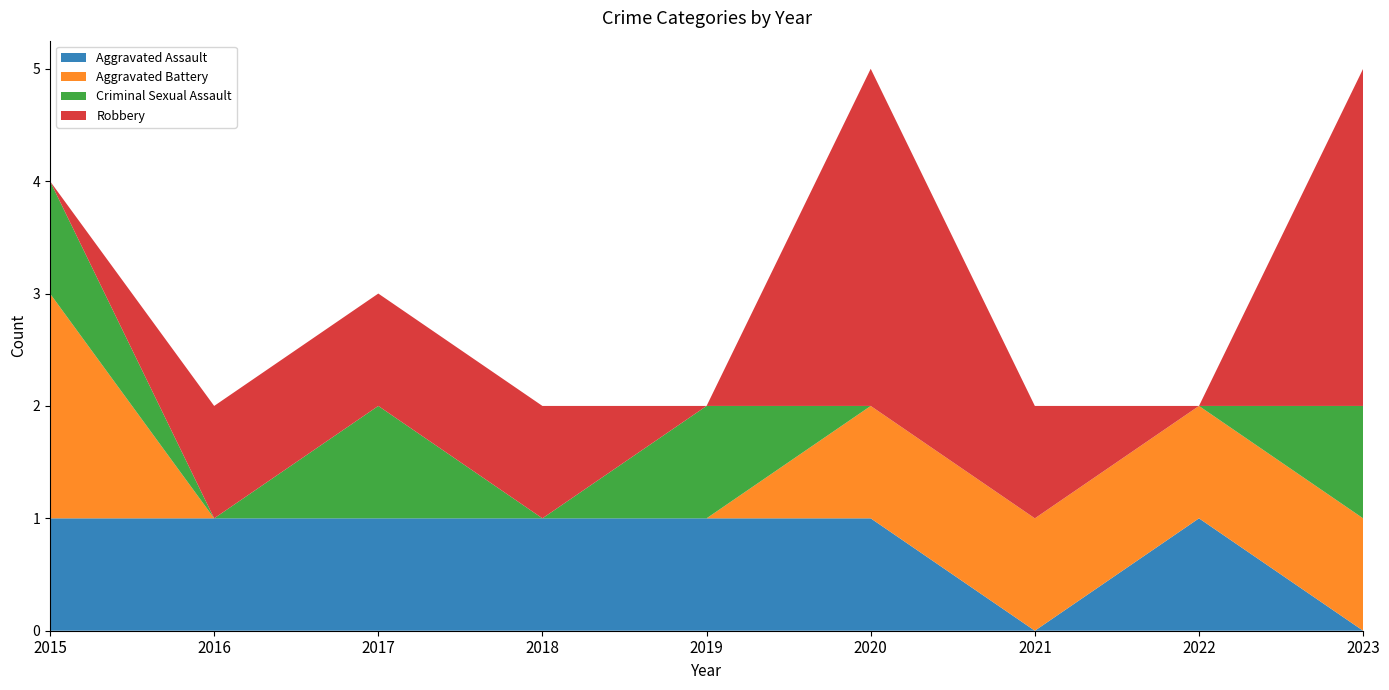

Reading left to right, extract all data points from this chart.

Aggravated Assault: 1	1	1	1	1	1	0	1	0
Aggravated Battery: 2	0	0	0	0	1	1	1	1
Criminal Sexual Assault: 1	0	1	0	1	0	0	0	1
Robbery: 0	1	1	1	0	3	1	0	3